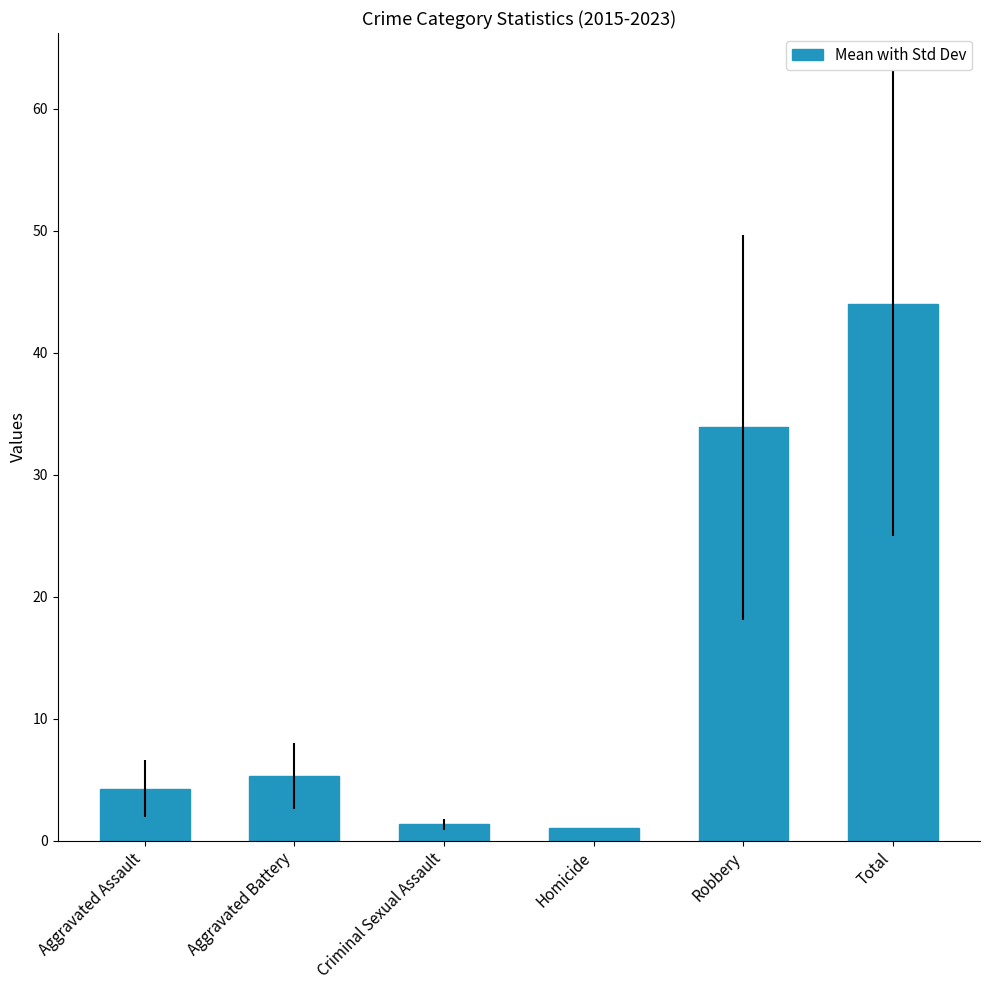

What is the ratio of the value at Aggravated Assault to the value at Homicide?

4.2